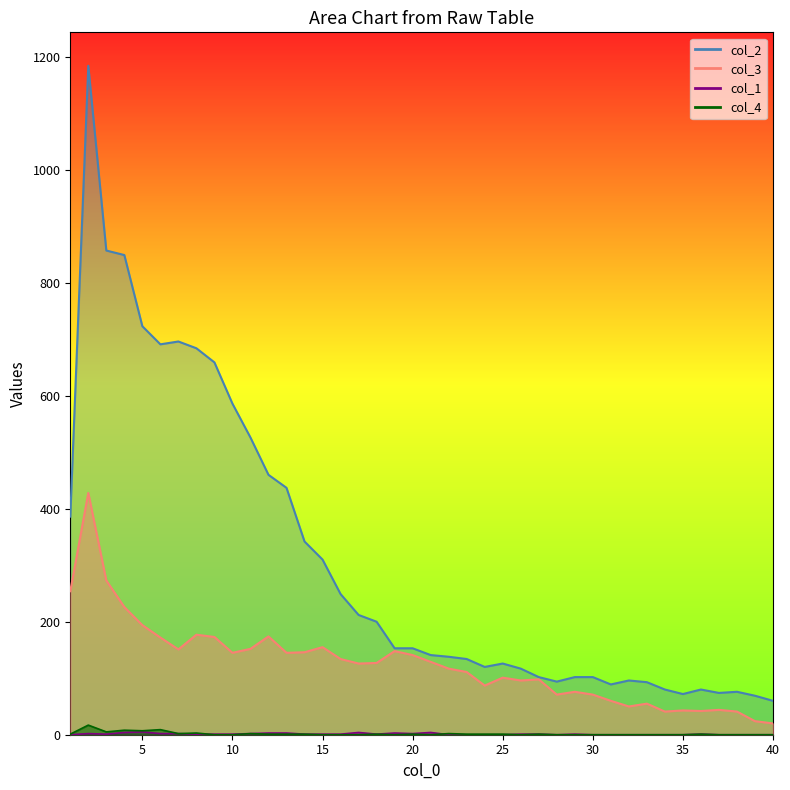

At which label is col_2 closest to 622?

10